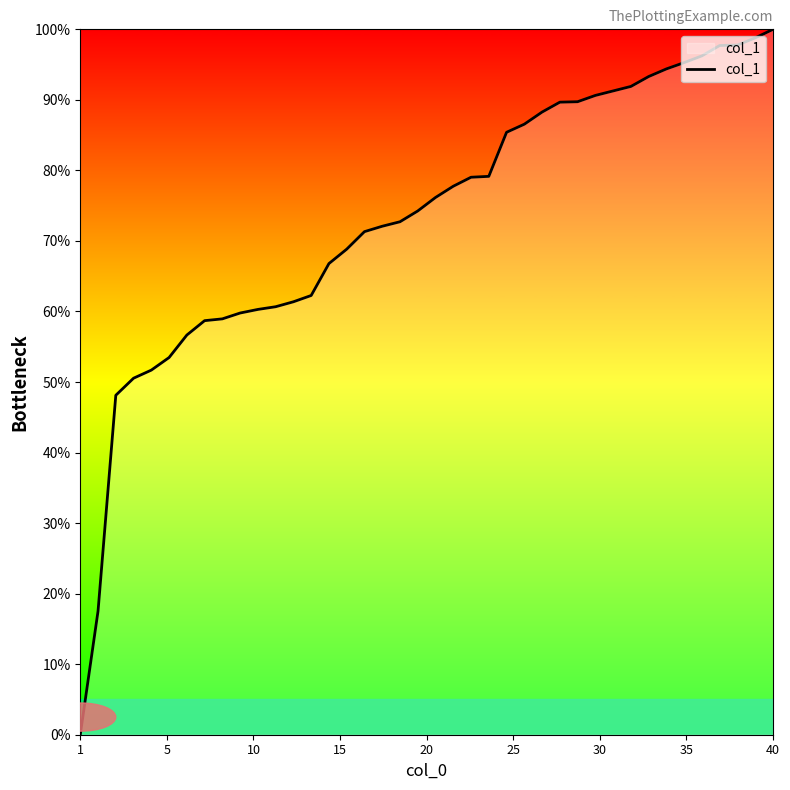

What is the maximum value shown in the chart?

100.0